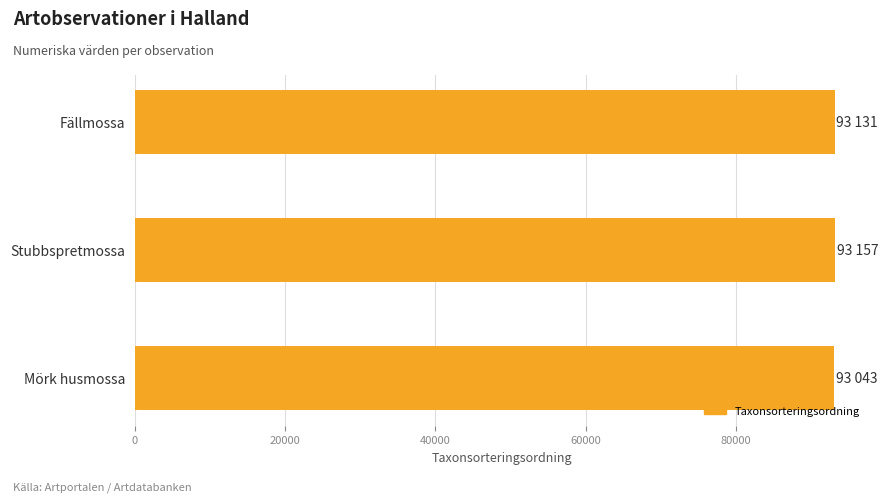

What is the label of the 2nd bar from the top?

Stubbspretmossa